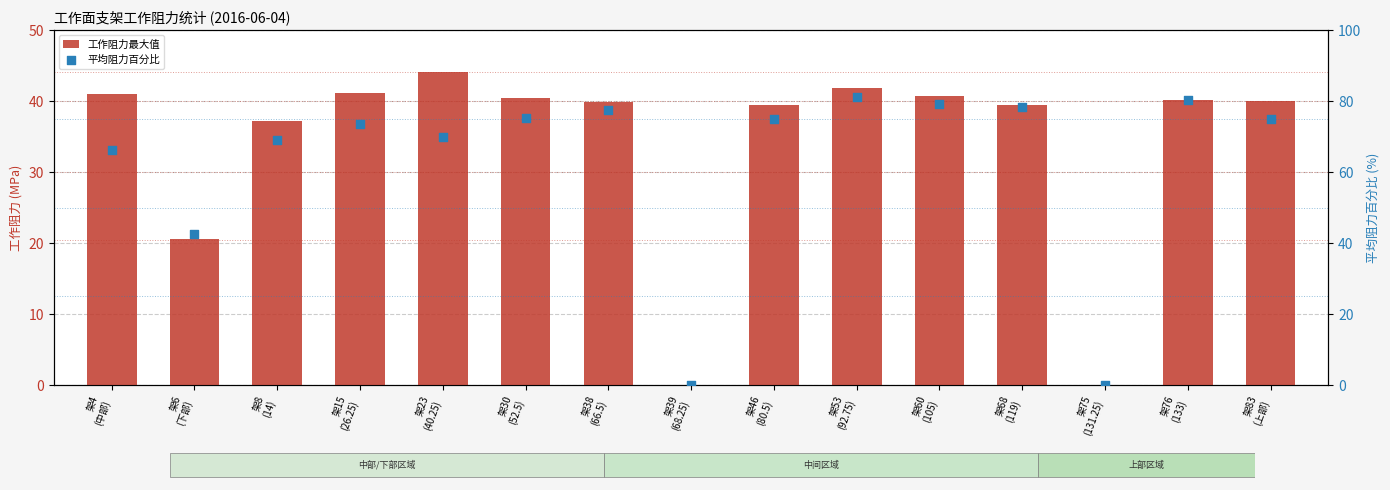

At how many categories does at least one series exceed 45?

12